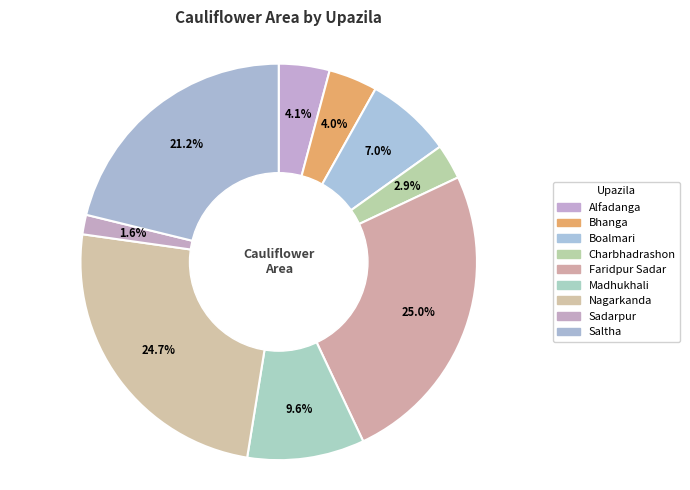

What is the smallest slice in the pie chart?

Sadarpur